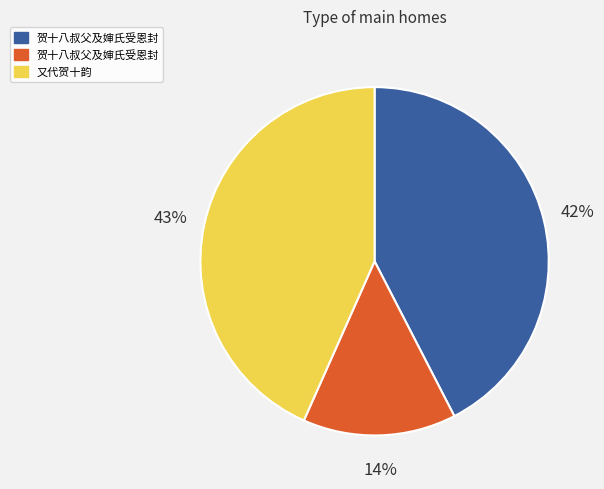

To the nearest percent, what is the difference between the largest and smallest slice percentages?

29%